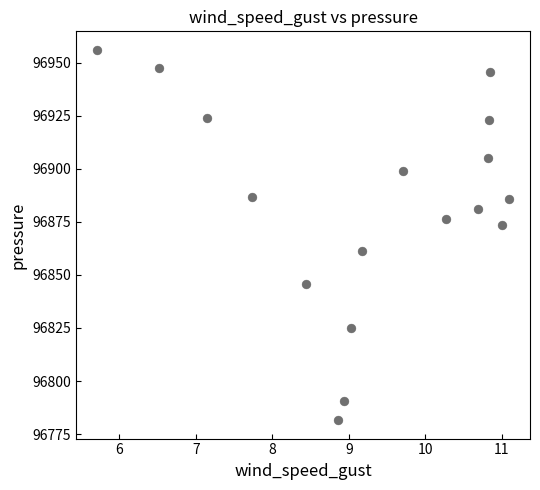

What is the range of Y values (max minus min)?

174.4